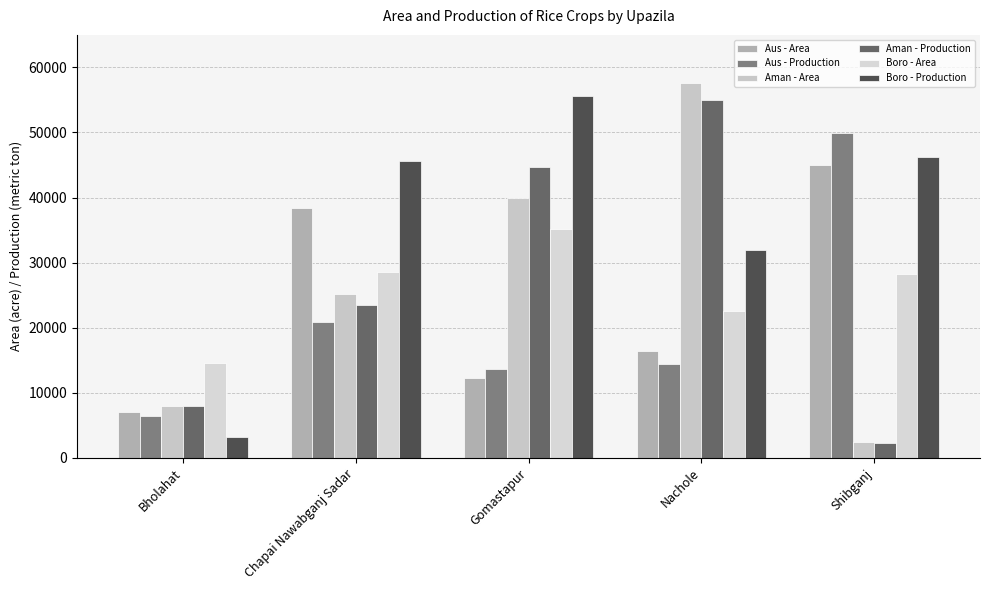

How many distinct data groups are displayed?

6